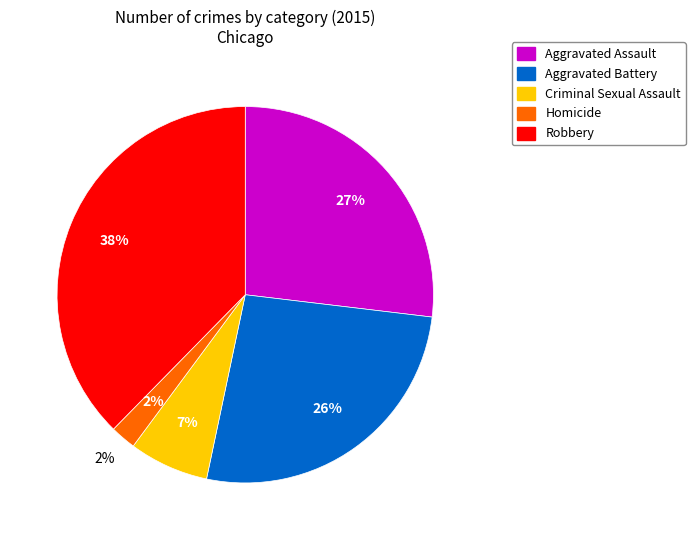

Rank the categories by value from highest to lowest.

Robbery, Aggravated Assault, Aggravated Battery, Criminal Sexual Assault, Homicide